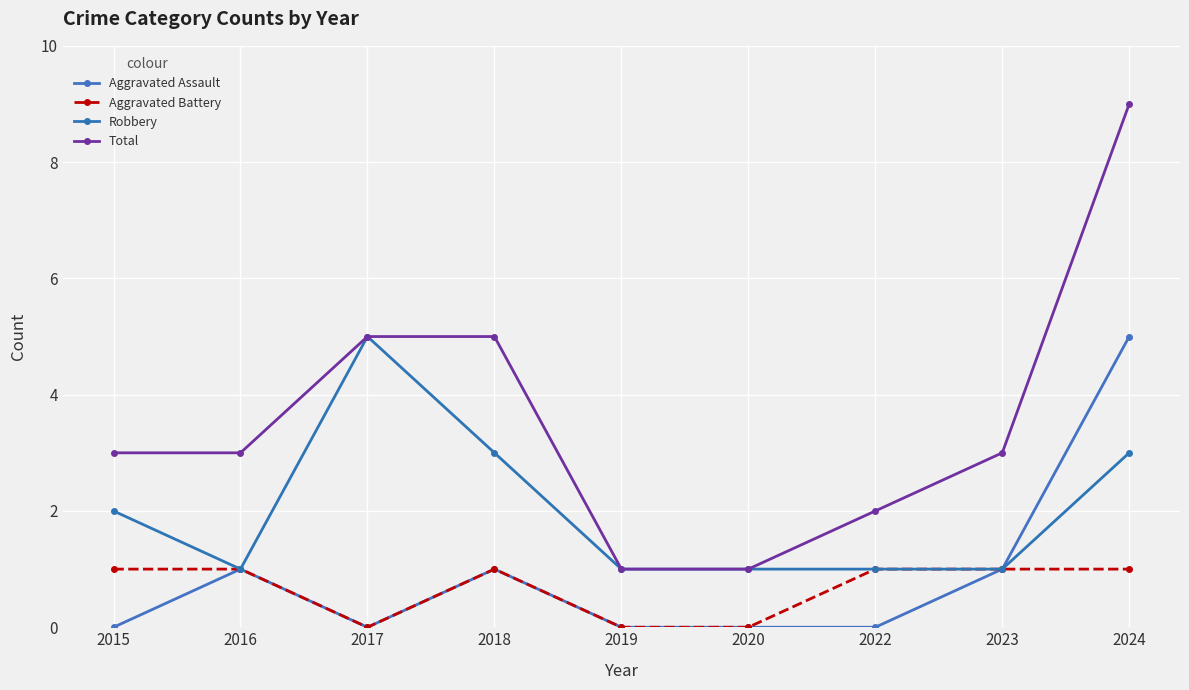

Where is the first local maximum for Robbery?

2017